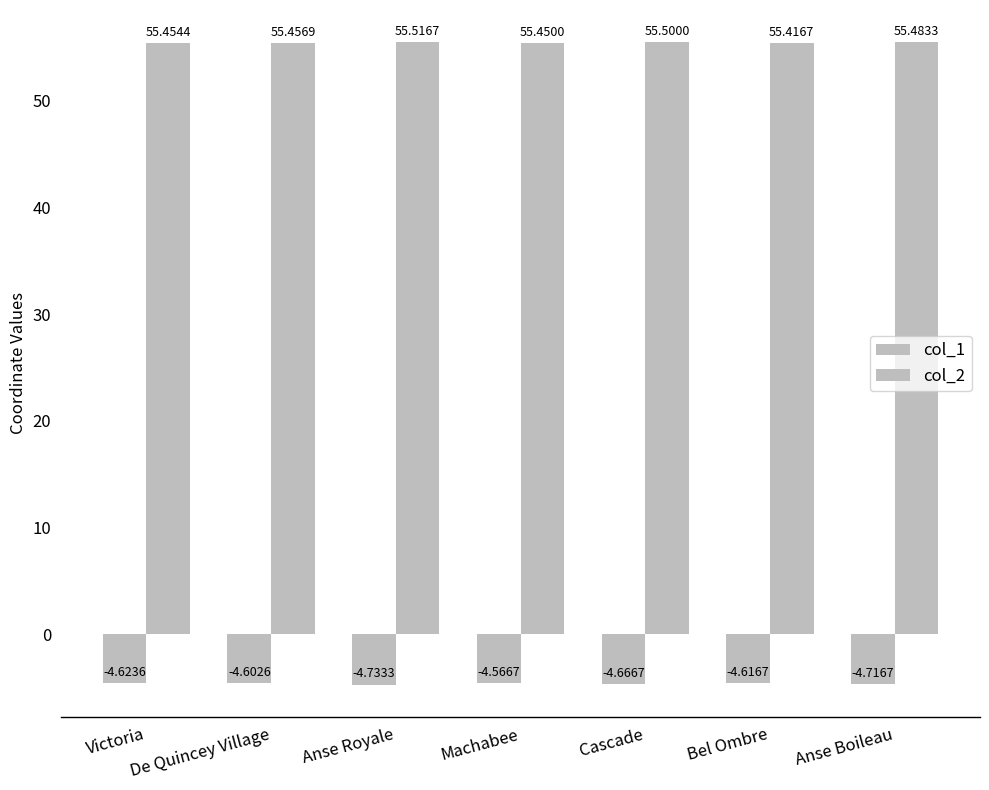

How many data points does each series have?

7